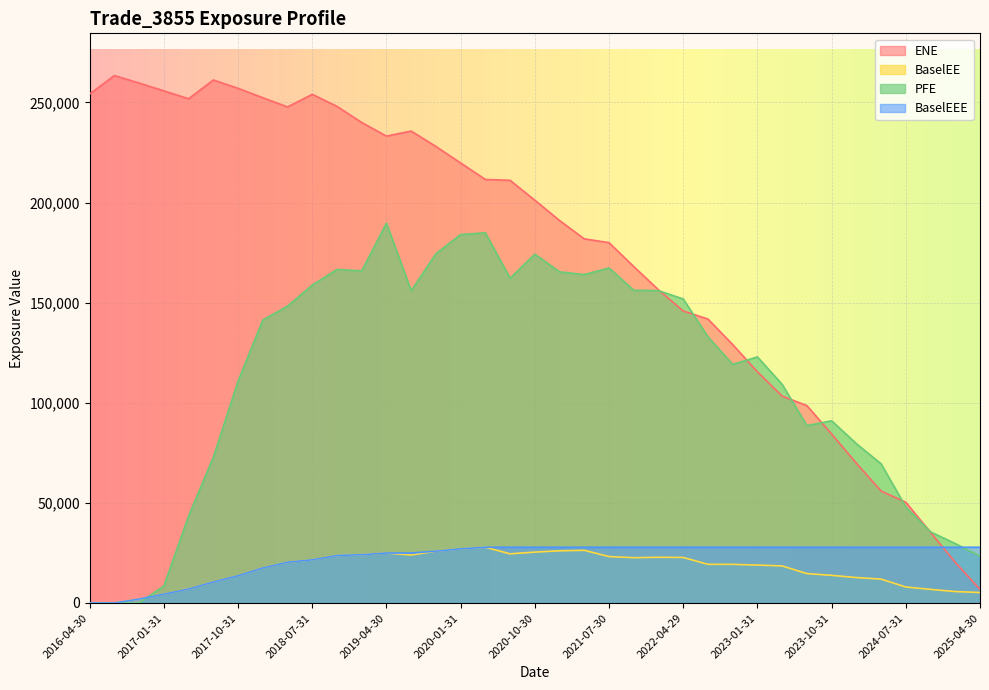

At which category is the sum across all series the highest?

2019-04-30